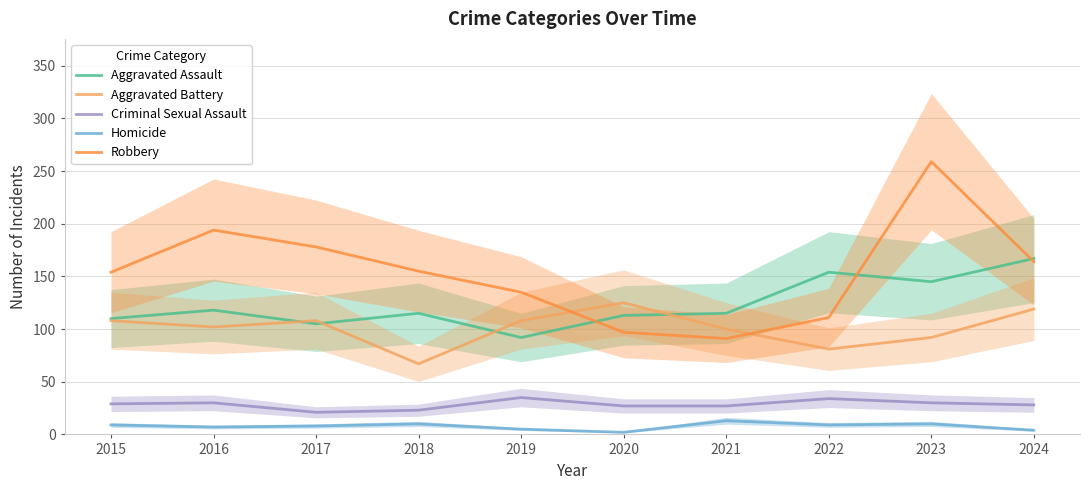

True or false: Homicide and Criminal Sexual Assault intersect in this chart.

False